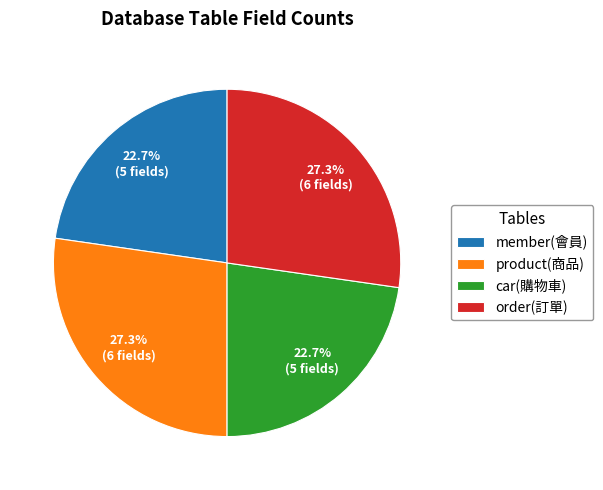

To the nearest percent, what is the average slice percentage?

25%